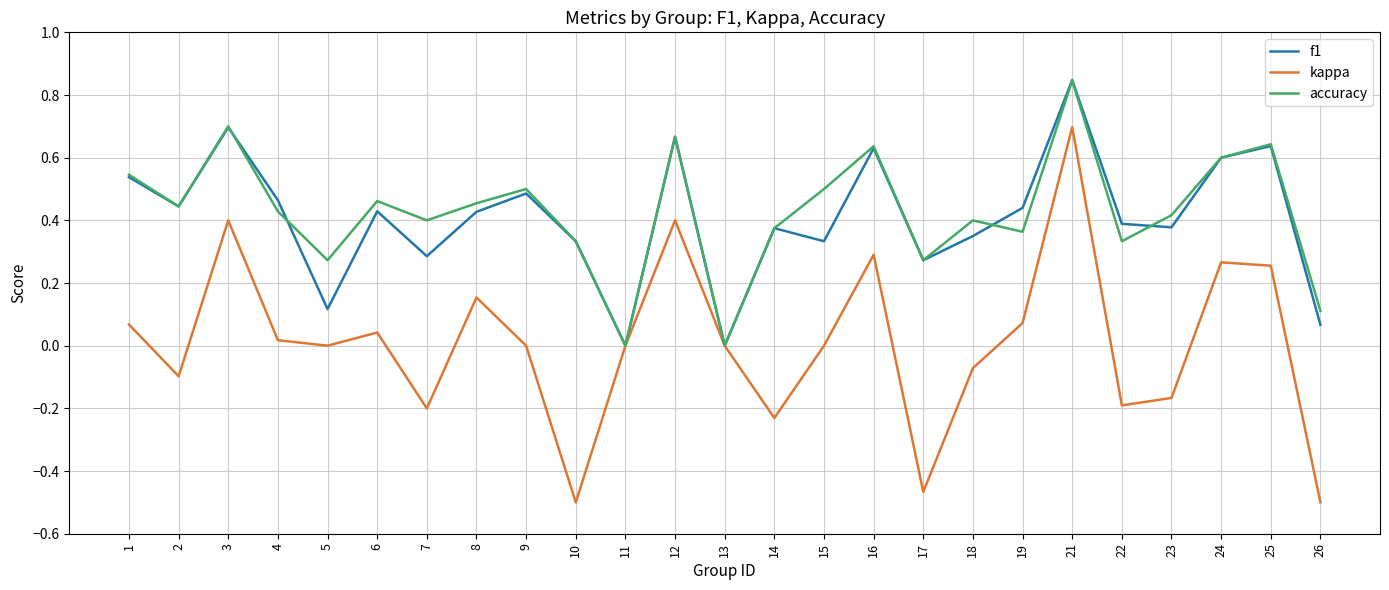

The value of kappa at 21 is 1.2. True or false?

False